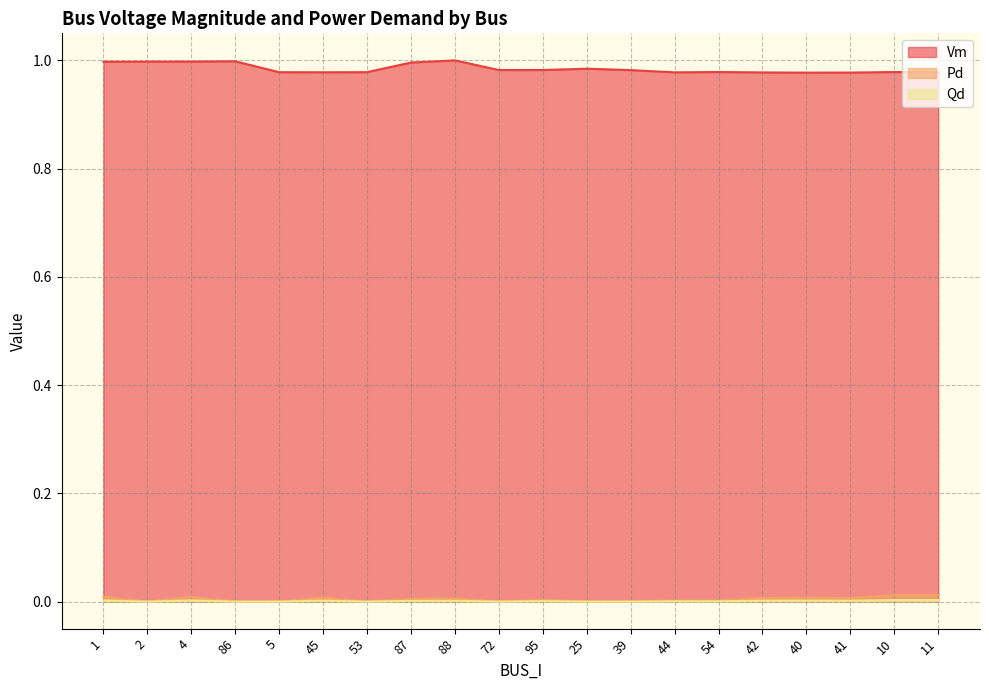

At which category does Vm reach its first local valley?

45